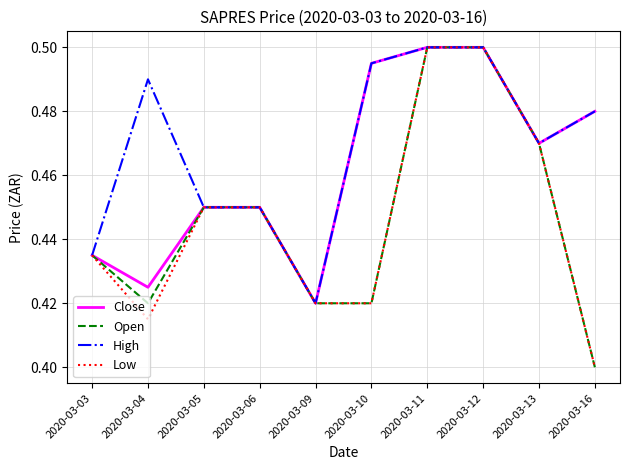

Which category has the lowest value across all series?

2020-03-16